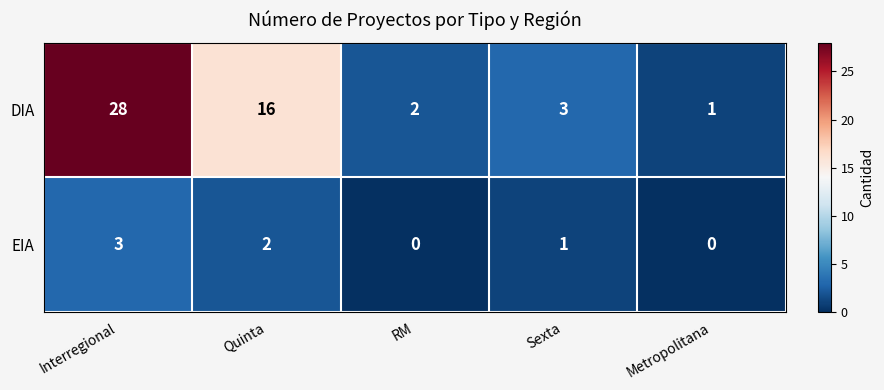

Which series has the largest total across all categories?

DIA